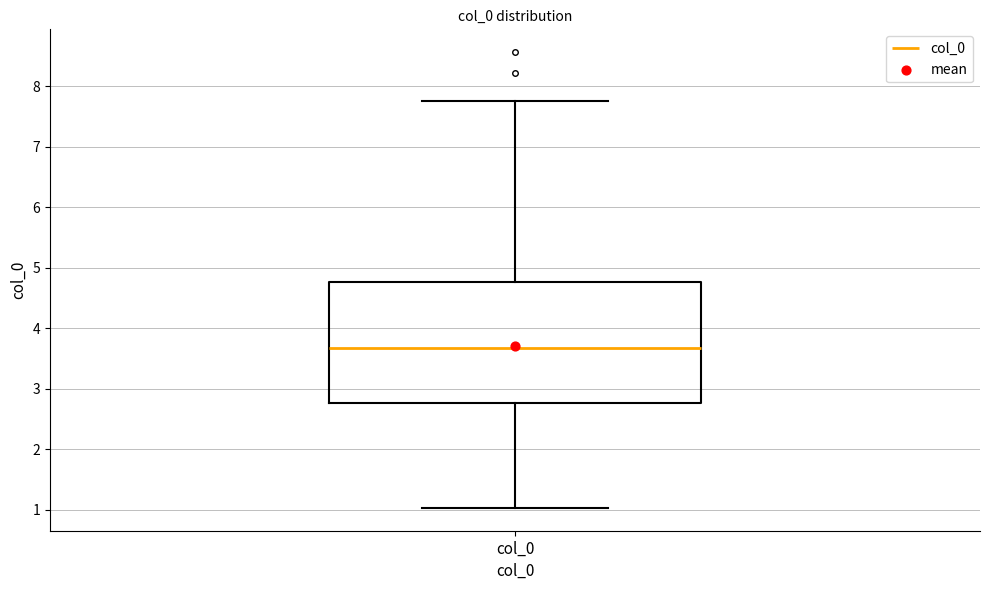

Where does the lower whisker of the box for col_0 end on the y-axis? The values are not printed on the chart, so give them approximately, as read against the axis.

1.0